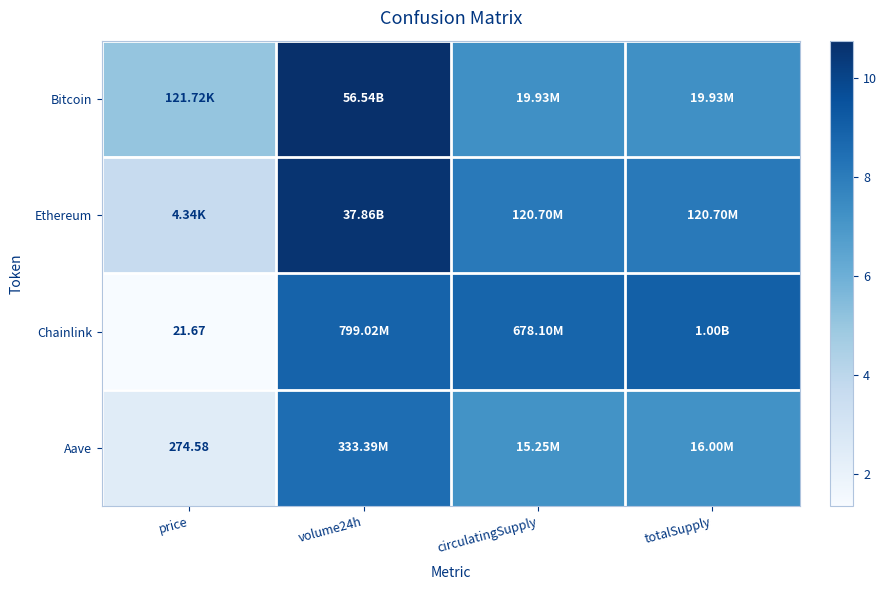

At which category does the chart reach its peak across all series?

volume24h